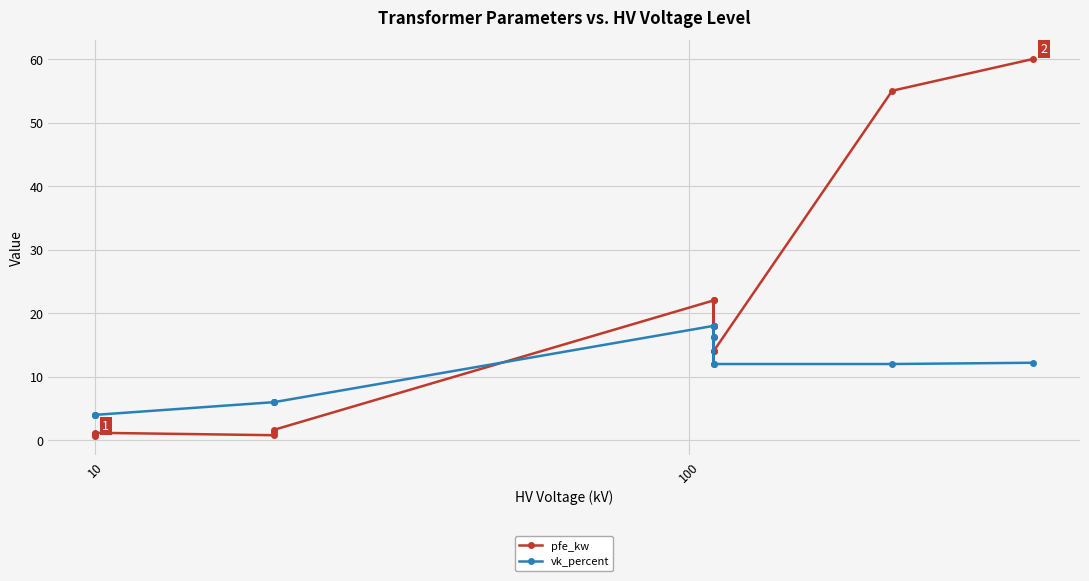

Which series ends up on top after the final intersection of vk_percent and pfe_kw?

pfe_kw